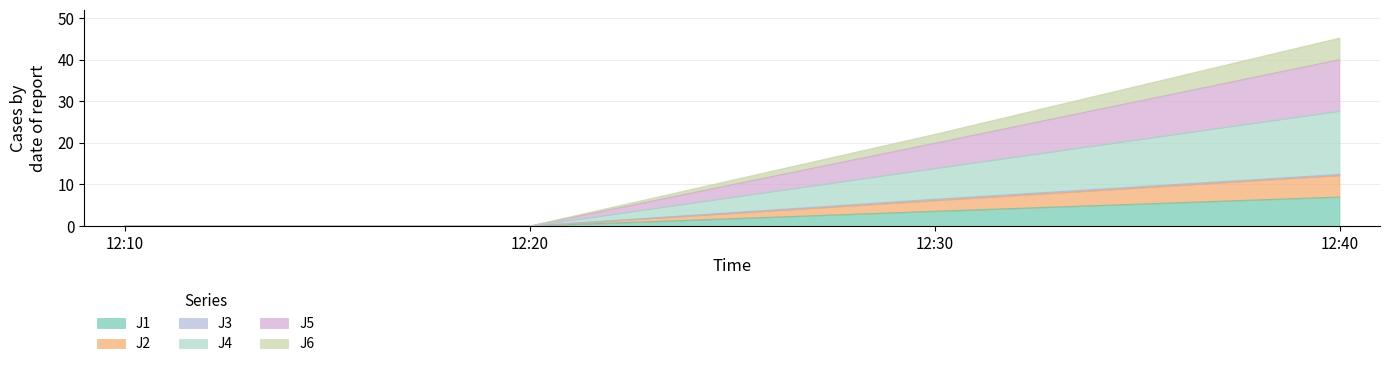

True or false: J2 has more than 1 interior local peaks.

False